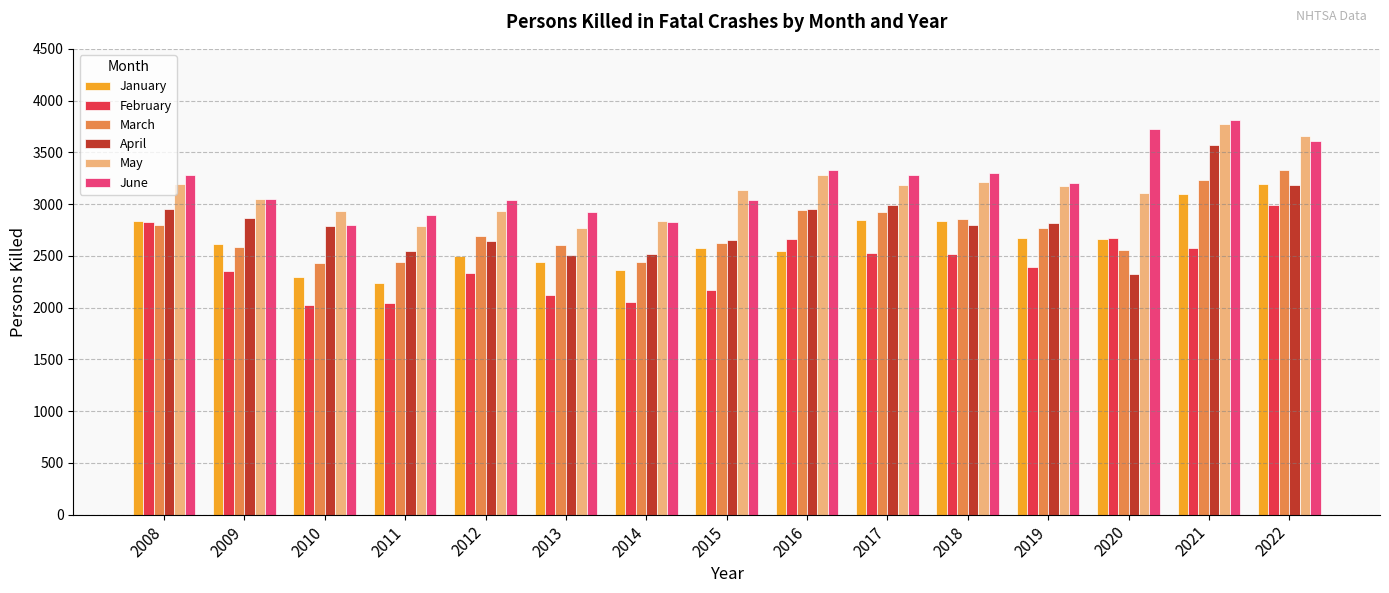

What is the maximum value shown in the chart?

3808